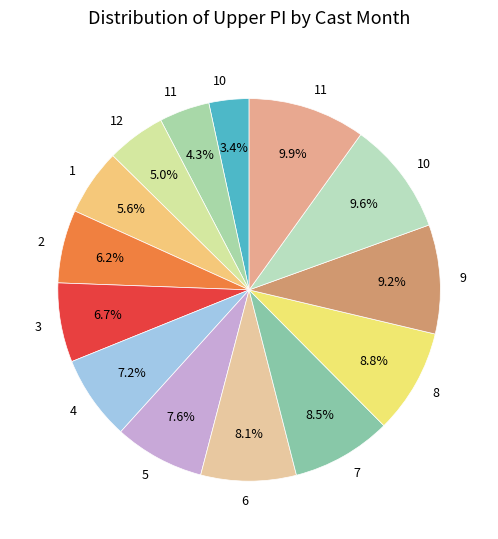

How many segments does this pie chart have?

14